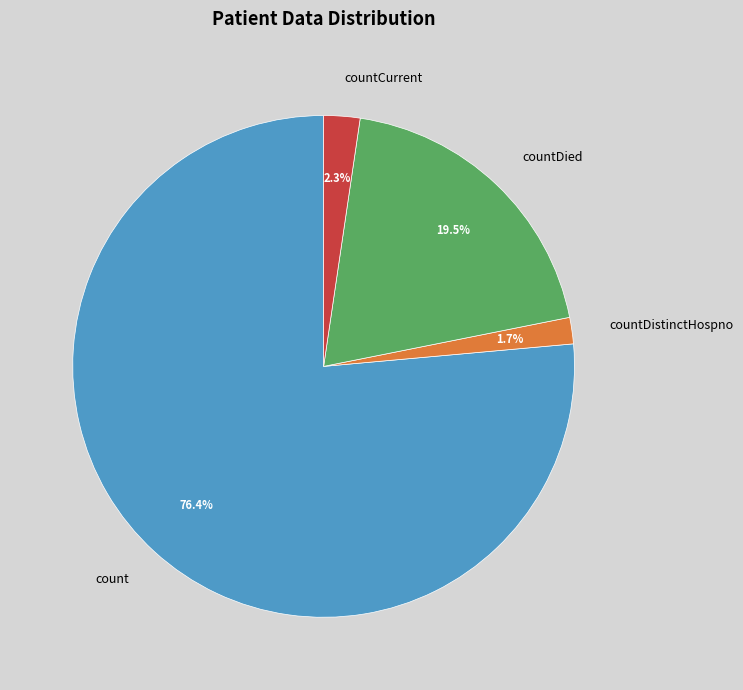

Which category has the biggest portion of the pie?

count